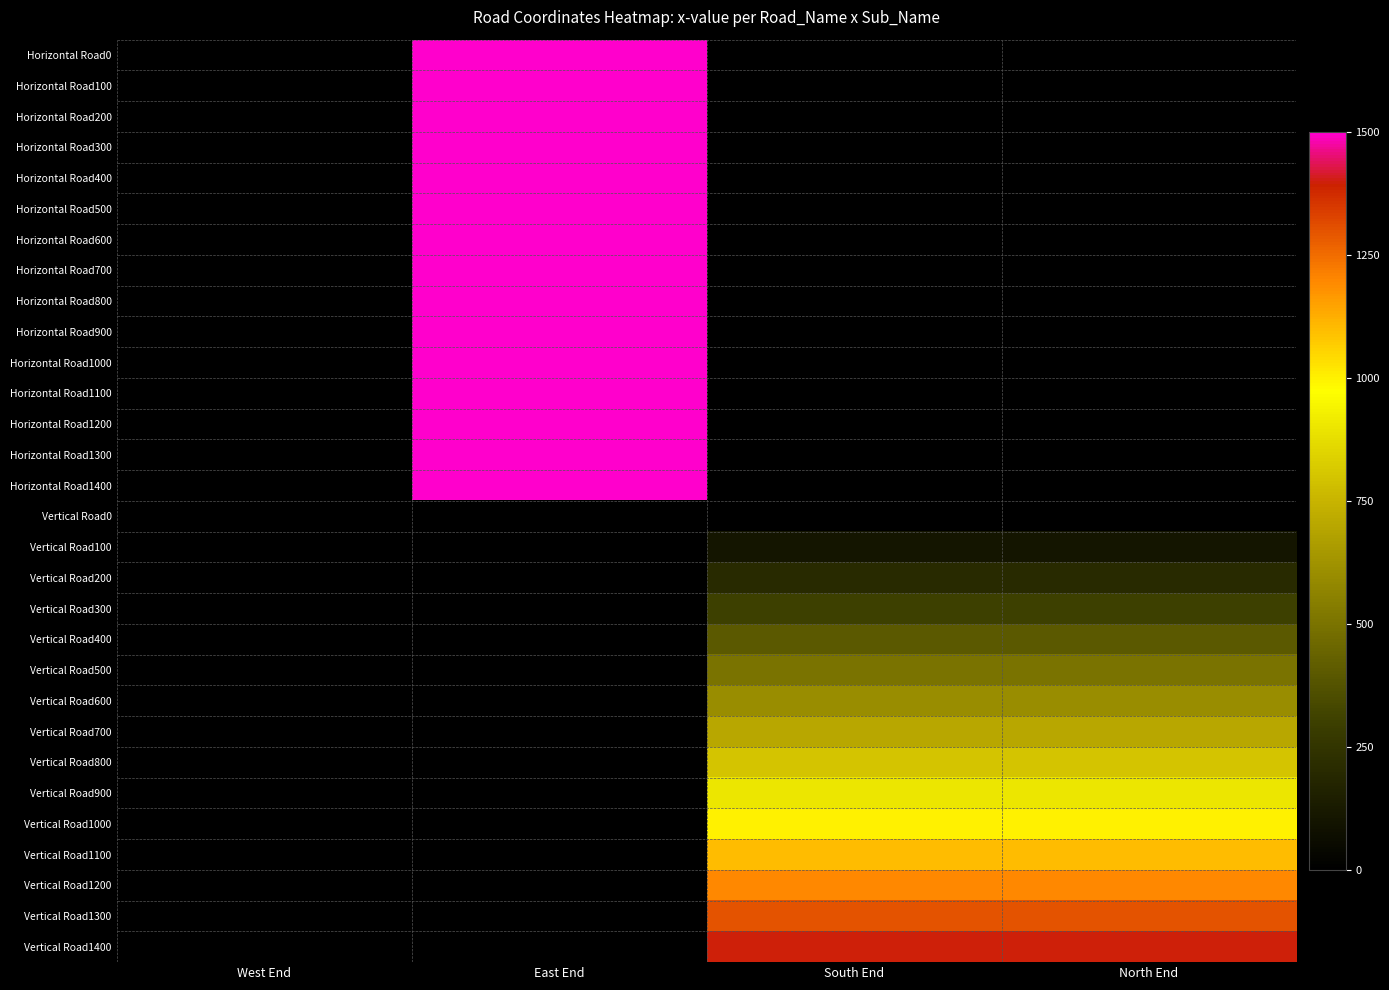

At which label is Horizontal Road400 closest to 750?

West End